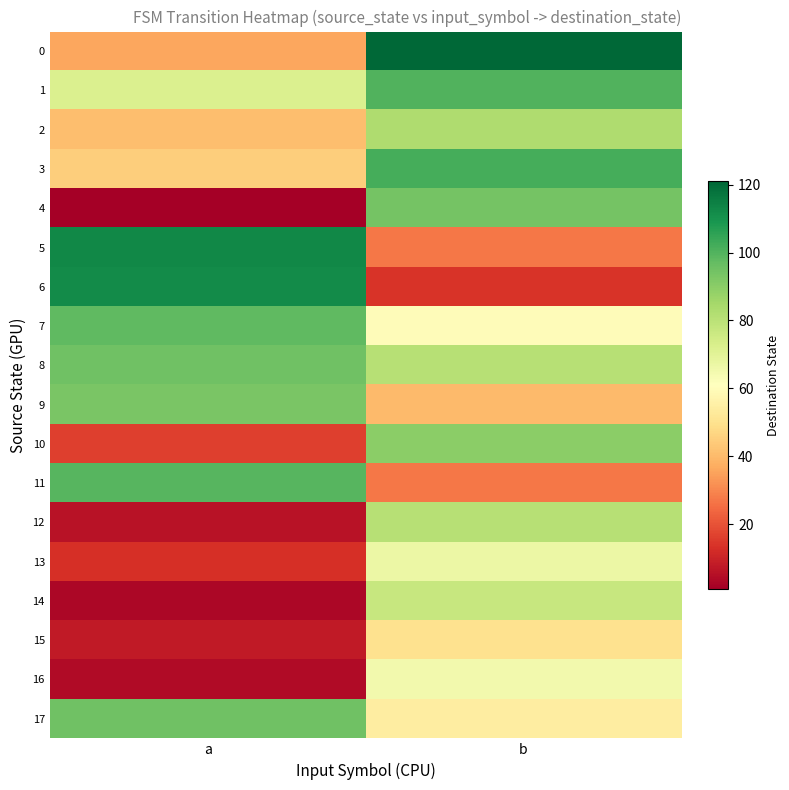

Reading left to right, transcribe all the data shown in this chart.

0: a=36	b=121
1: a=72	b=100
2: a=41	b=83
3: a=45	b=102
4: a=1	b=94
5: a=113	b=27
6: a=112	b=14
7: a=98	b=60
8: a=95	b=81
9: a=93	b=40
10: a=16	b=90
11: a=99	b=27
12: a=6	b=81
13: a=13	b=67
14: a=3	b=77
15: a=8	b=50
16: a=4	b=65
17: a=95	b=54